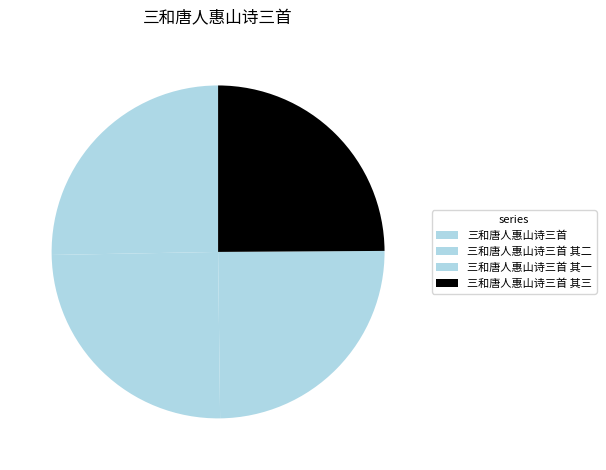

Approximately how many times larger is the value at 三和唐人惠山诗三首 其二 compared to 三和唐人惠山诗三首 其三?

1.0